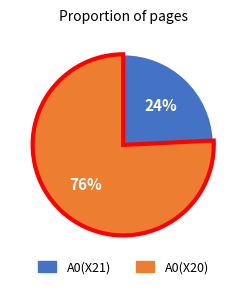

Is A0(X21) the majority of the pie?

No